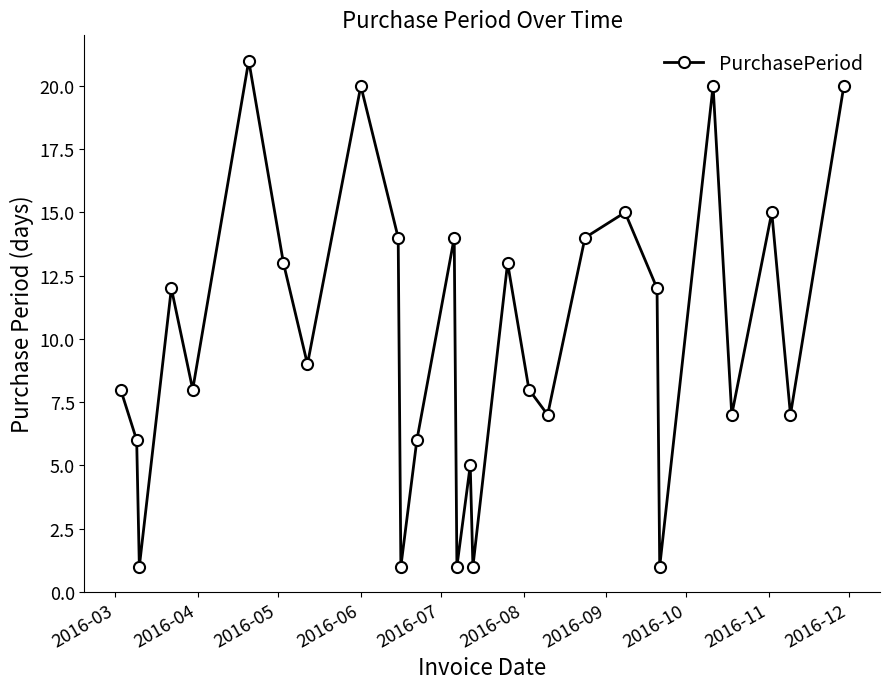

What is the difference between the maximum and minimum values?

20